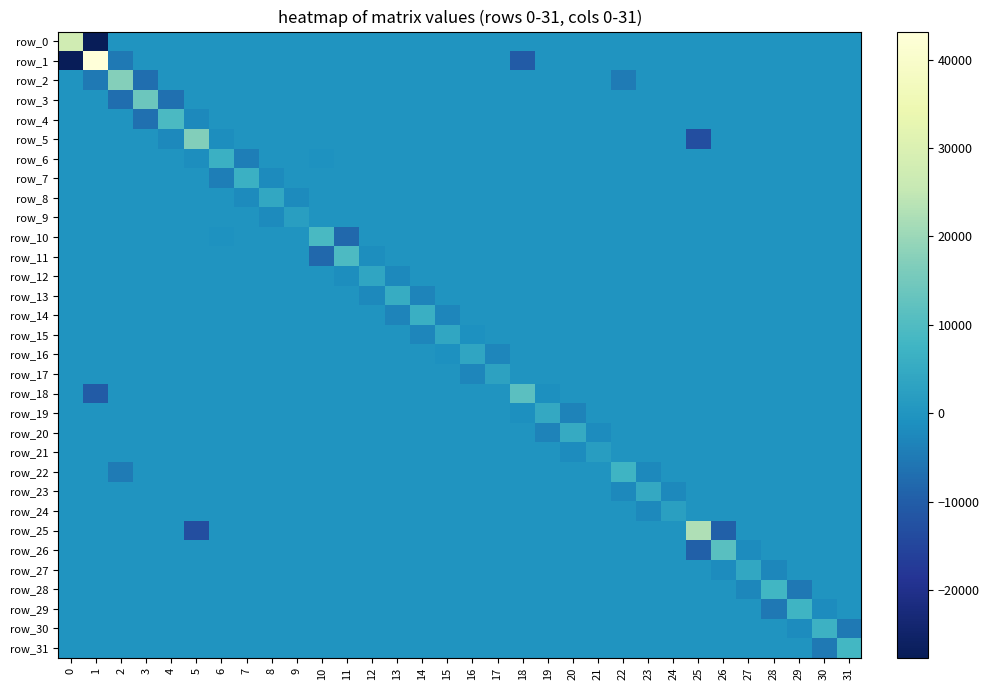

At which label does row_2 first exceed 0?

2